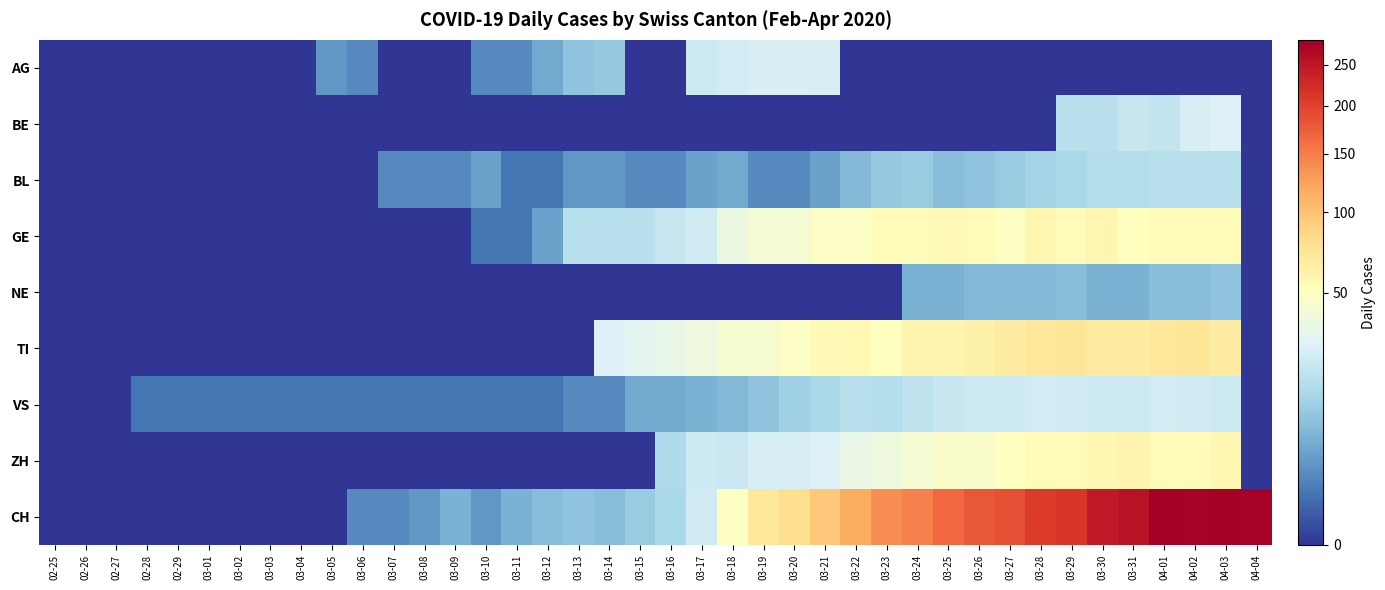

Reading left to right, list all the values displayed in this chart.

AG: 02-25=0	02-26=0	02-27=0	02-28=0	02-29=0	03-01=0	03-02=0	03-03=0	03-04=0	03-05=3	03-06=2	03-07=0	03-08=0	03-09=0	03-10=2	03-11=2	03-12=5	03-13=9	03-14=10	03-15=0	03-16=0	03-17=23	03-18=25	03-19=27	03-20=27	03-21=26	03-22=0	03-23=0	03-24=0	03-25=0	03-26=0	03-27=0	03-28=0	03-29=0	03-30=0	03-31=0	04-01=0	04-02=0	04-03=0	04-04=0
BE: 02-25=0	02-26=0	02-27=0	02-28=0	02-29=0	03-01=0	03-02=0	03-03=0	03-04=0	03-05=0	03-06=0	03-07=0	03-08=0	03-09=0	03-10=0	03-11=0	03-12=0	03-13=0	03-14=0	03-15=0	03-16=0	03-17=0	03-18=0	03-19=0	03-20=0	03-21=0	03-22=0	03-23=0	03-24=0	03-25=0	03-26=0	03-27=0	03-28=0	03-29=17	03-30=18	03-31=21	04-01=20	04-02=26	04-03=28	04-04=0
BL: 02-25=0	02-26=0	02-27=0	02-28=0	02-29=0	03-01=0	03-02=0	03-03=0	03-04=0	03-05=0	03-06=0	03-07=2	03-08=2	03-09=2	03-10=4	03-11=1	03-12=1	03-13=3	03-14=3	03-15=2	03-16=2	03-17=4	03-18=5	03-19=2	03-20=2	03-21=4	03-22=7	03-23=10	03-24=11	03-25=8	03-26=9	03-27=11	03-28=13	03-29=14	03-30=16	03-31=16	04-01=17	04-02=18	04-03=17	04-04=0
GE: 02-25=0	02-26=0	02-27=0	02-28=0	02-29=0	03-01=0	03-02=0	03-03=0	03-04=0	03-05=0	03-06=0	03-07=0	03-08=0	03-09=0	03-10=1	03-11=1	03-12=4	03-13=17	03-14=17	03-15=18	03-16=21	03-17=24	03-18=36	03-19=41	03-20=41	03-21=48	03-22=48	03-23=54	03-24=54	03-25=55	03-26=54	03-27=49	03-28=58	03-29=54	03-30=58	03-31=51	04-01=54	04-02=54	04-03=54	04-04=0
NE: 02-25=0	02-26=0	02-27=0	02-28=0	02-29=0	03-01=0	03-02=0	03-03=0	03-04=0	03-05=0	03-06=0	03-07=0	03-08=0	03-09=0	03-10=0	03-11=0	03-12=0	03-13=0	03-14=0	03-15=0	03-16=0	03-17=0	03-18=0	03-19=0	03-20=0	03-21=0	03-22=0	03-23=0	03-24=6	03-25=6	03-26=7	03-27=7	03-28=7	03-29=8	03-30=6	03-31=6	04-01=8	04-02=8	04-03=9	04-04=0
TI: 02-25=0	02-26=0	02-27=0	02-28=0	02-29=0	03-01=0	03-02=0	03-03=0	03-04=0	03-05=0	03-06=0	03-07=0	03-08=0	03-09=0	03-10=0	03-11=0	03-12=0	03-13=0	03-14=28	03-15=32	03-16=34	03-17=37	03-18=43	03-19=43	03-20=48	03-21=55	03-22=56	03-23=51	03-24=60	03-25=59	03-26=61	03-27=67	03-28=72	03-29=73	03-30=67	03-31=67	04-01=72	04-02=73	04-03=67	04-04=0
VS: 02-25=0	02-26=0	02-27=0	02-28=1	02-29=1	03-01=1	03-02=1	03-03=1	03-04=1	03-05=1	03-06=1	03-07=1	03-08=1	03-09=1	03-10=1	03-11=1	03-12=1	03-13=2	03-14=2	03-15=5	03-16=5	03-17=6	03-18=7	03-19=9	03-20=12	03-21=14	03-22=17	03-23=16	03-24=19	03-25=21	03-26=23	03-27=23	03-28=25	03-29=24	03-30=23	03-31=23	04-01=25	04-02=24	04-03=23	04-04=0
ZH: 02-25=0	02-26=0	02-27=0	02-28=0	02-29=0	03-01=0	03-02=0	03-03=0	03-04=0	03-05=0	03-06=0	03-07=0	03-08=0	03-09=0	03-10=0	03-11=0	03-12=0	03-13=0	03-14=0	03-15=0	03-16=15	03-17=23	03-18=22	03-19=27	03-20=26	03-21=28	03-22=35	03-23=38	03-24=42	03-25=46	03-26=46	03-27=50	03-28=54	03-29=53	03-30=57	03-31=59	04-01=54	04-02=53	04-03=57	04-04=0
CH: 02-25=0	02-26=0	02-27=0	02-28=0	02-29=0	03-01=0	03-02=0	03-03=0	03-04=0	03-05=0	03-06=2	03-07=2	03-08=3	03-09=6	03-10=3	03-11=6	03-12=8	03-13=9	03-14=8	03-15=11	03-16=14	03-17=24	03-18=49	03-19=72	03-20=79	03-21=96	03-22=117	03-23=138	03-24=146	03-25=165	03-26=181	03-27=187	03-28=206	03-29=211	03-30=246	03-31=256	04-01=282	04-02=279	04-03=284	04-04=280